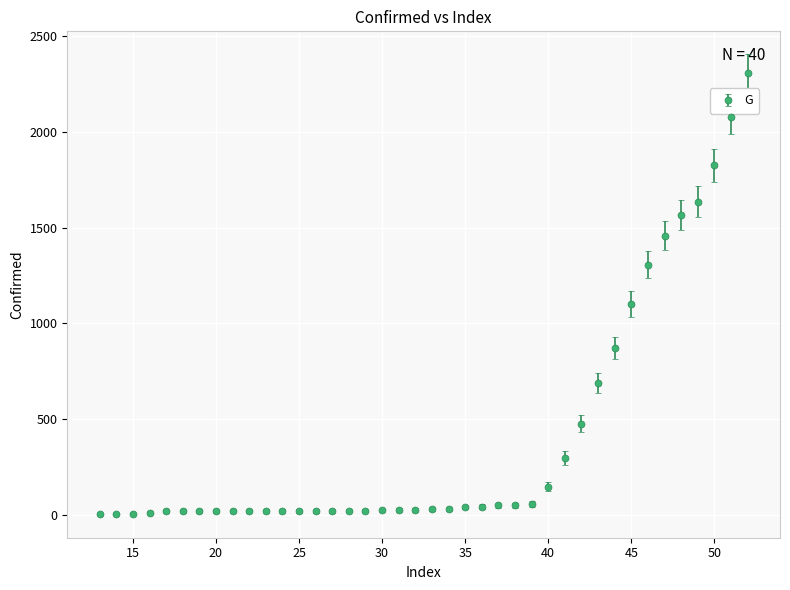

What is the maximum value shown in the chart?

2310